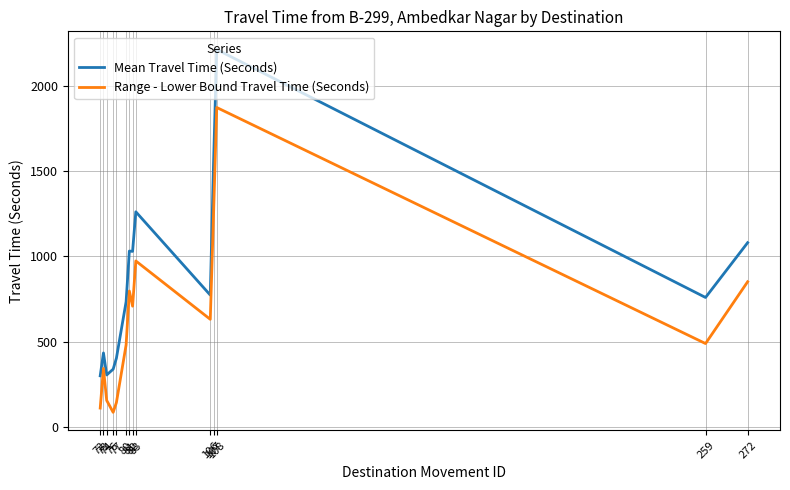

Which series has the largest total across all categories?

Mean Travel Time (Seconds)